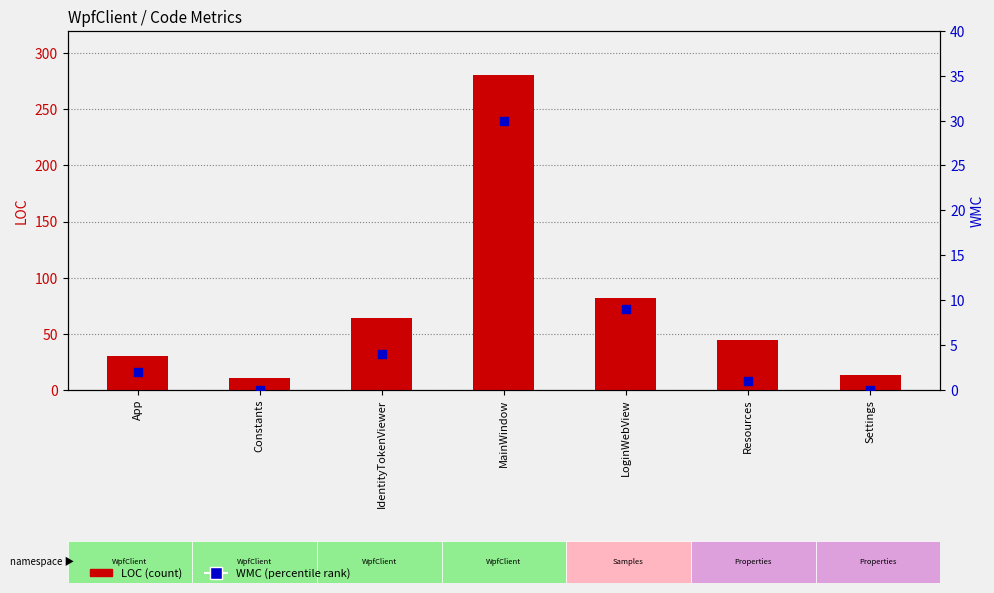

Which series contains the lowest Y value?

WMC (percentile rank)